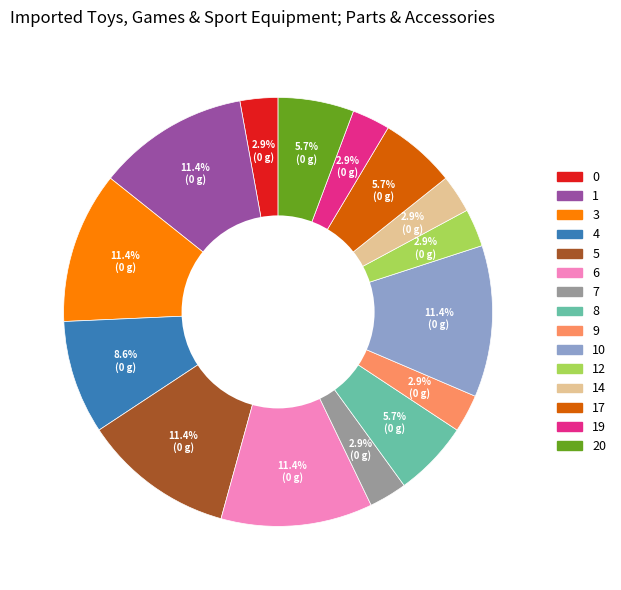

Does any single category account for the majority?

No